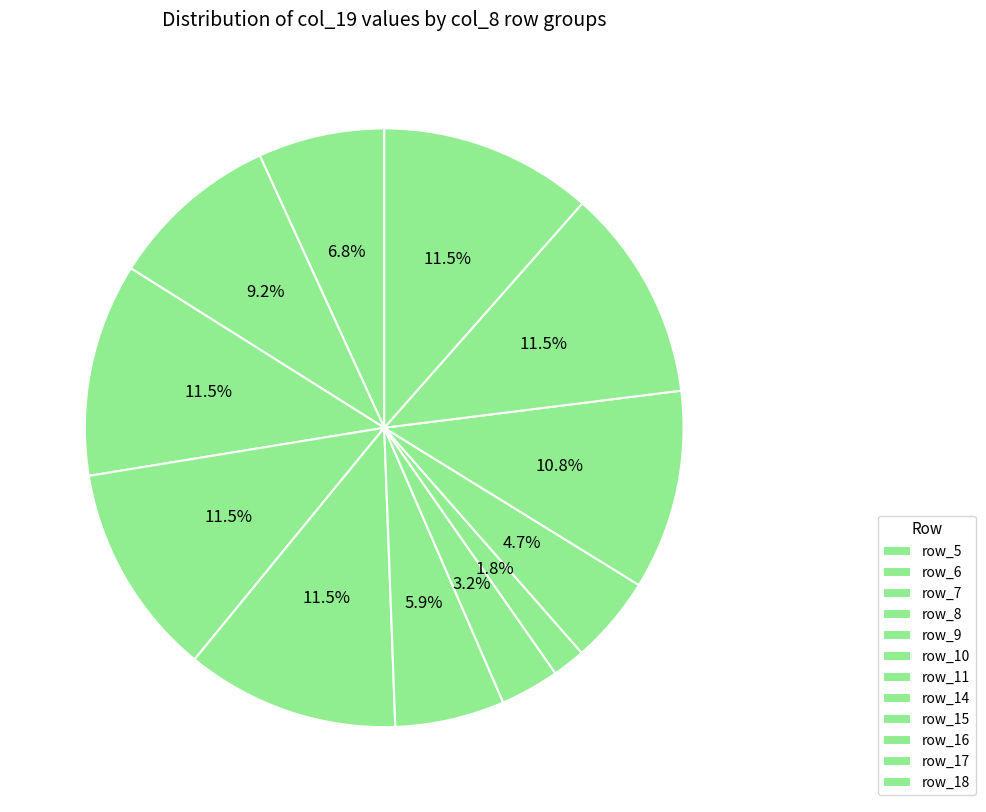

Which slice is the largest?

row_7